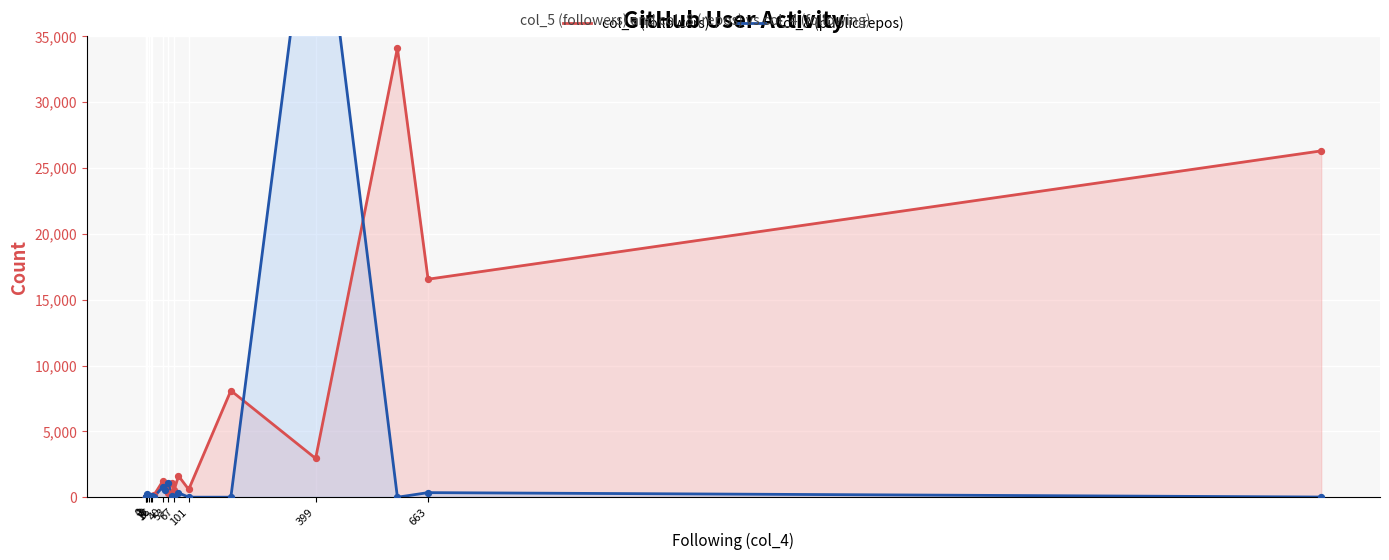

Which series reaches the maximum Y coordinate?

col_8 (public repos)